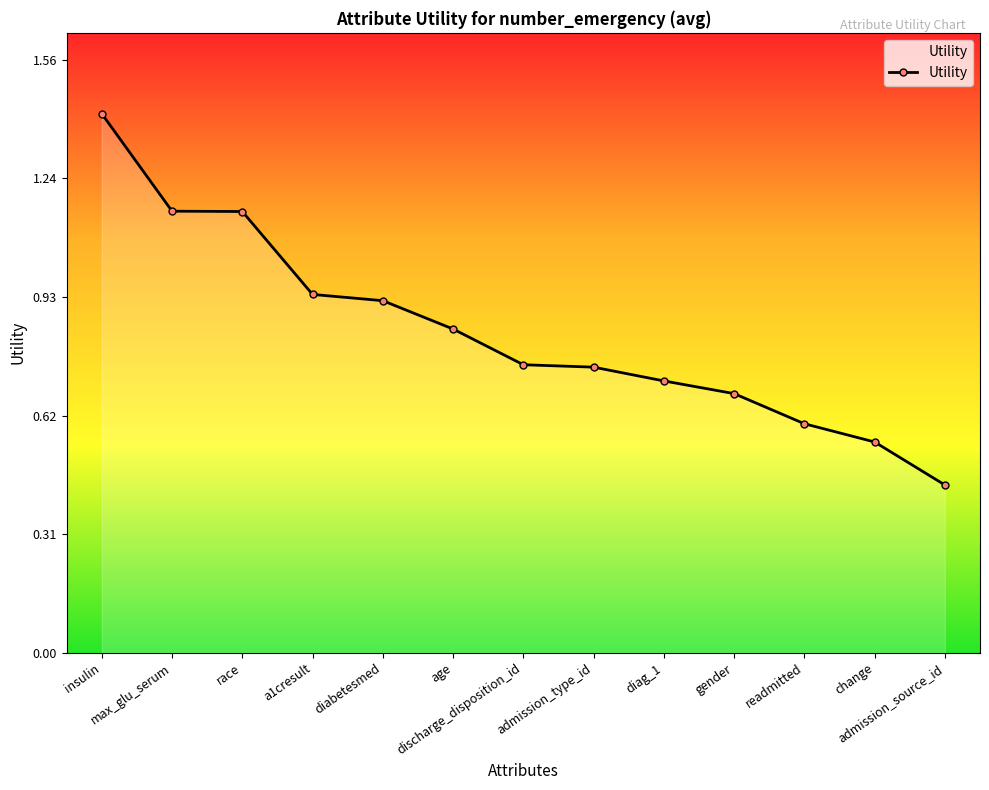

What is the label of the 5th point from the right?

diag_1